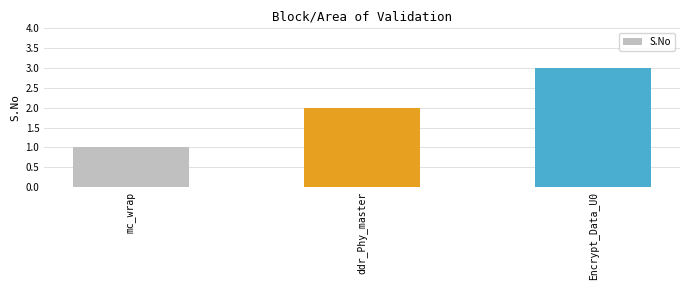

Which category has the highest value across all series?

Encrypt_Data_U0